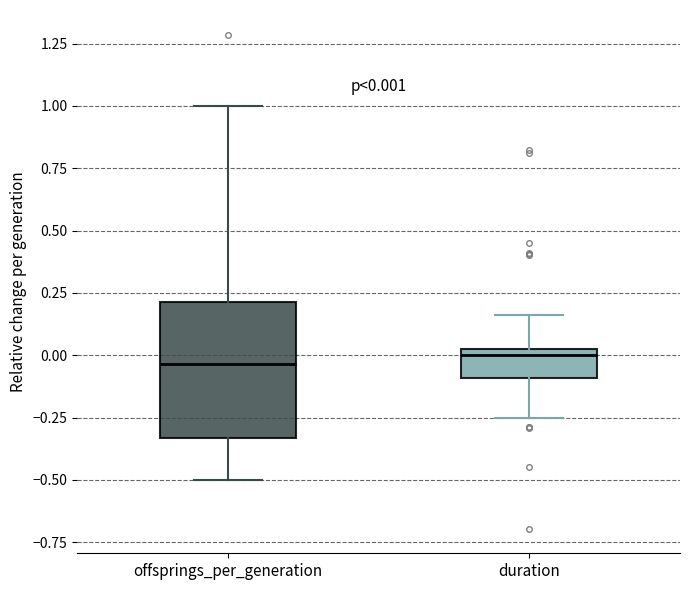

Which box is the tallest, from its lower edge to its upper edge?

offsprings_per_generation